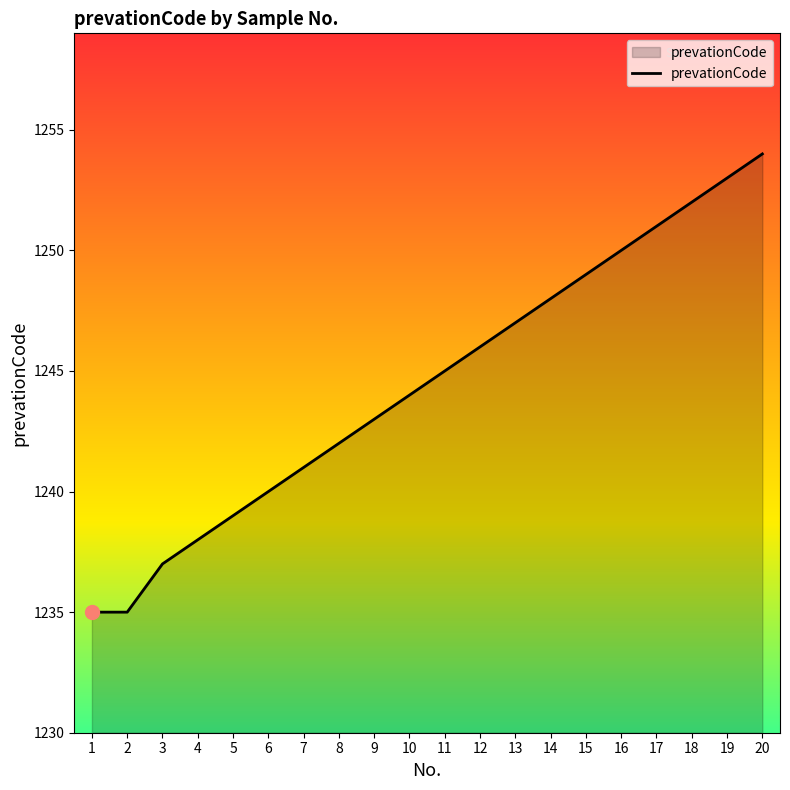

True or false: the data shows 1859 at 14.

False